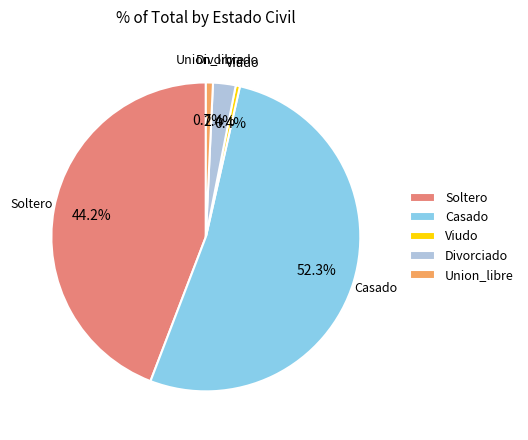

What is the largest slice in the pie chart?

Casado